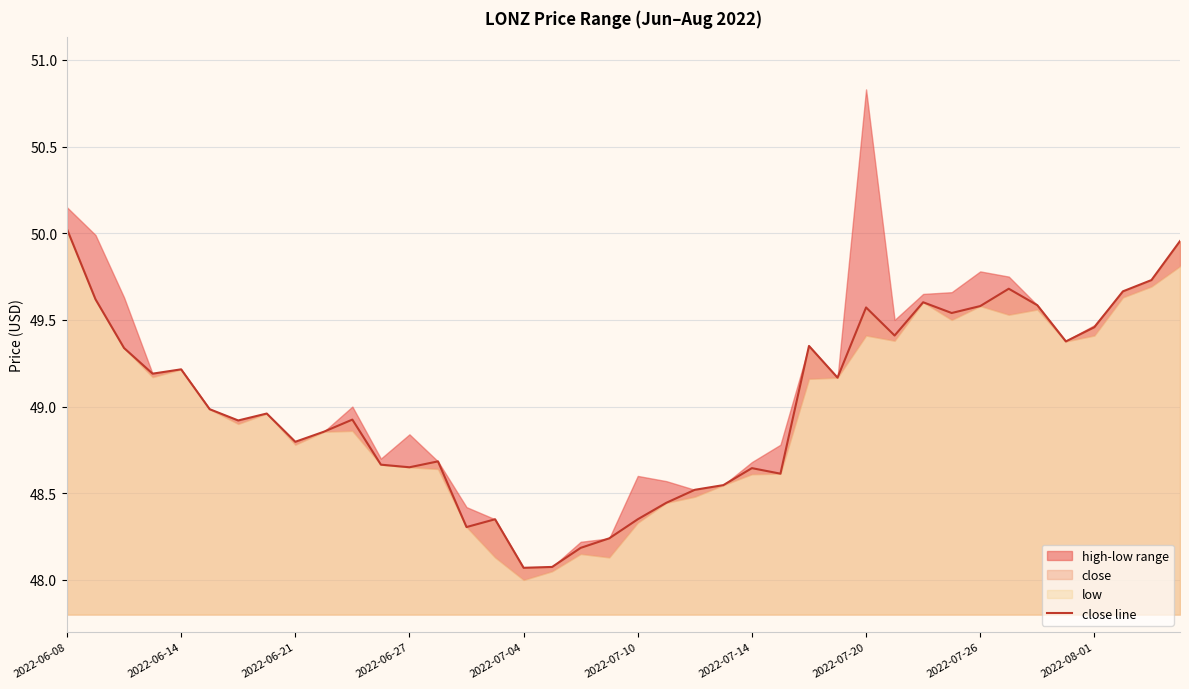

What is the average value?

49.0